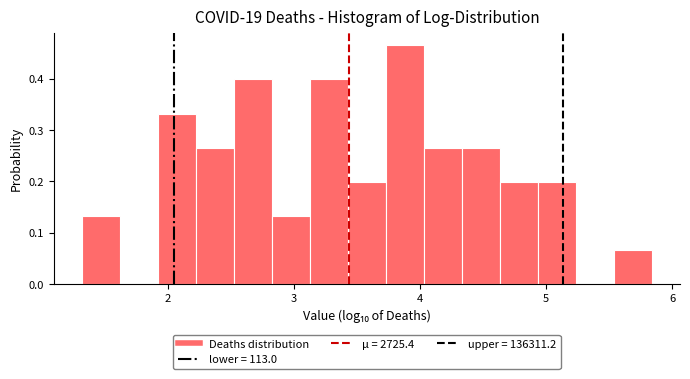

Read against the x-axis, roughly where is the centre of the tallest bar?

3.9